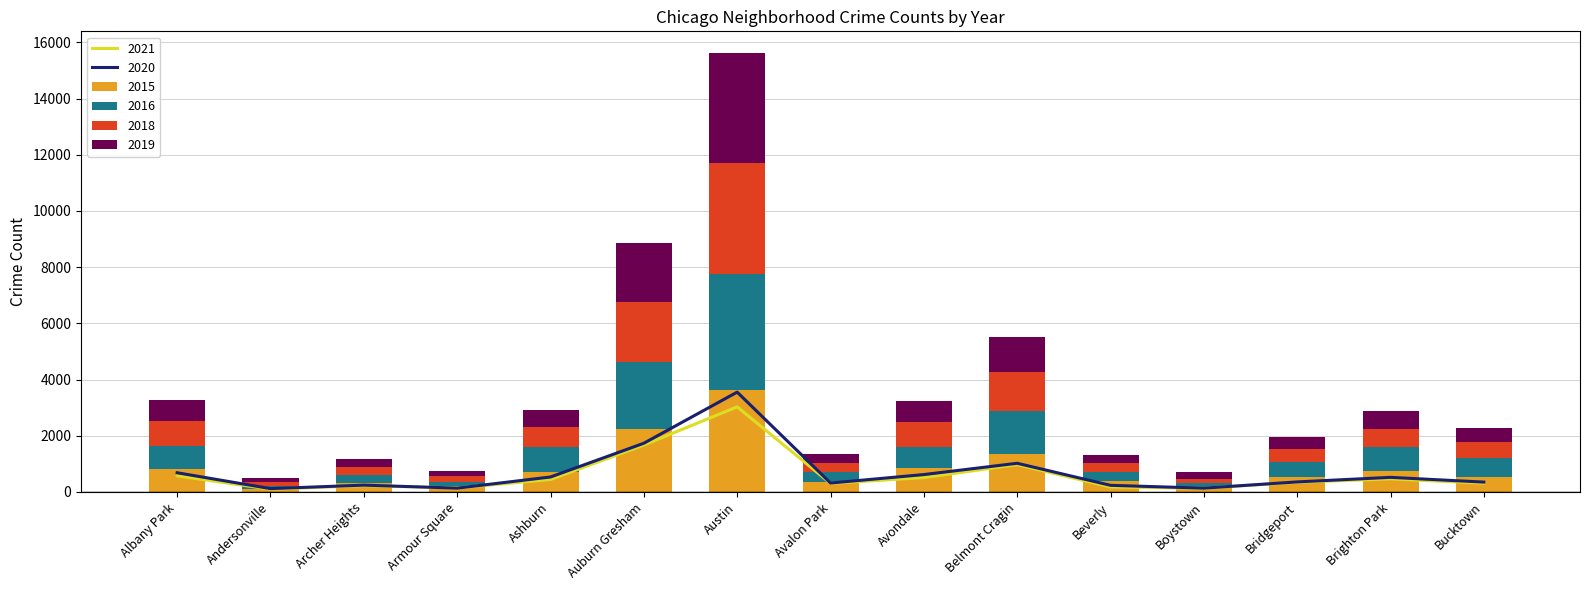

At which label is 2019 closest to 2019?

Auburn Gresham